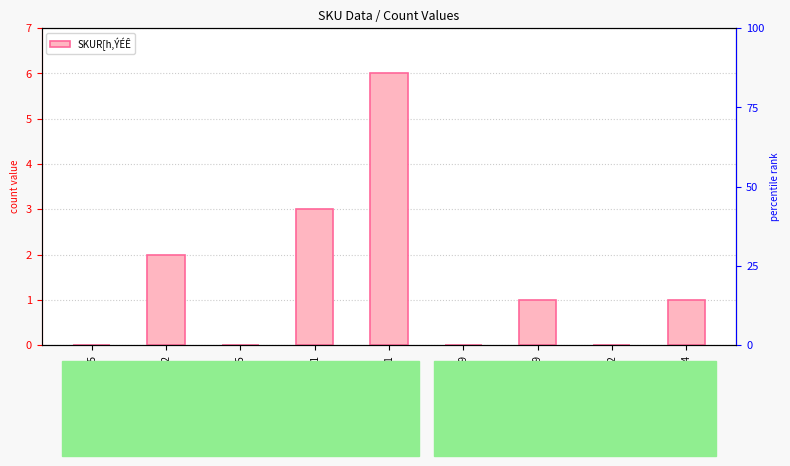

What is the sum of the values at 171422050284415 and 130553070523321?

6